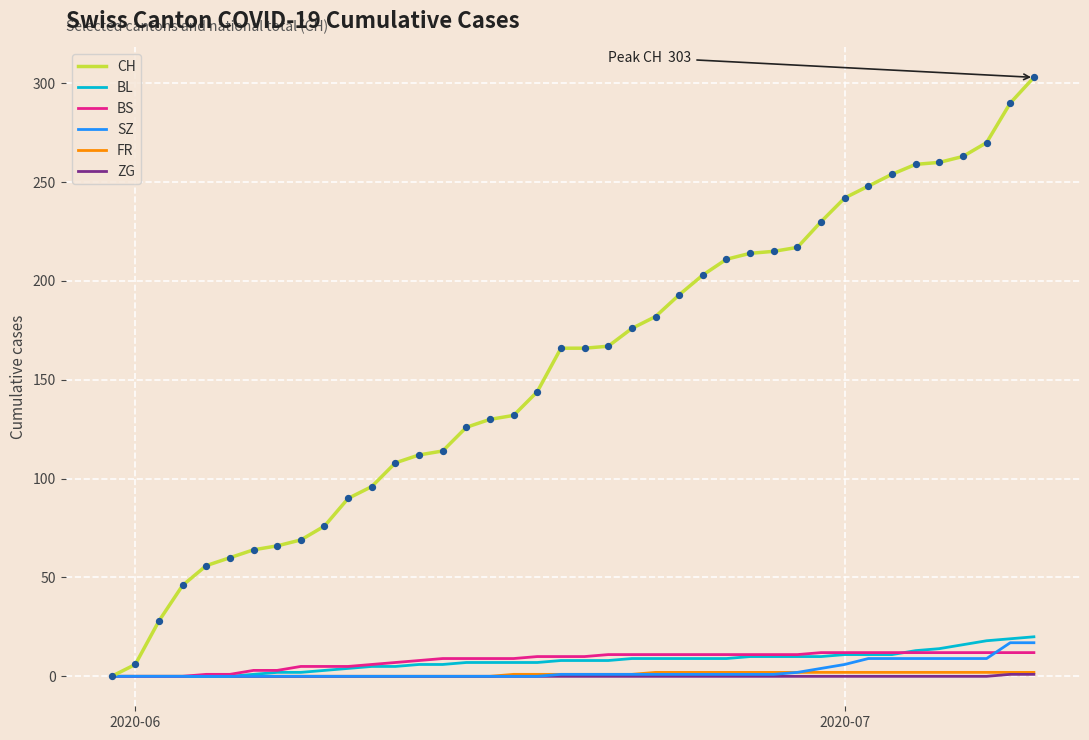

Which series has the largest range (max minus min)?

CH